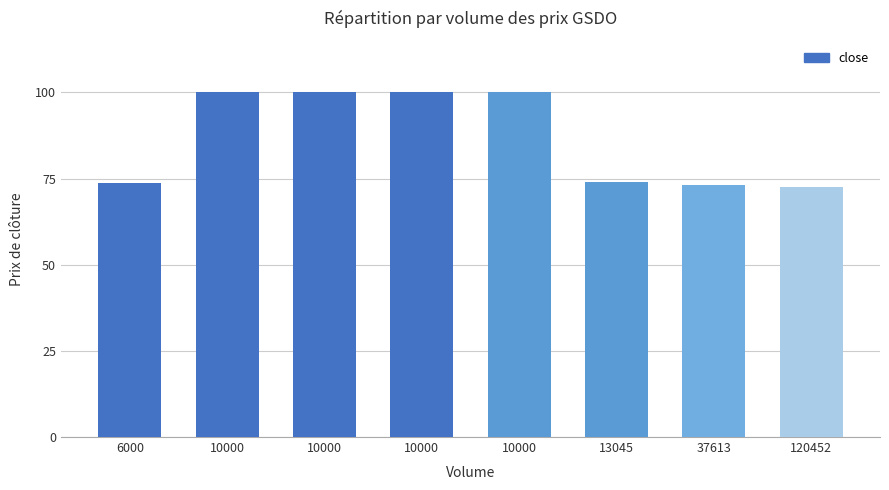

How many values are below 100?

4